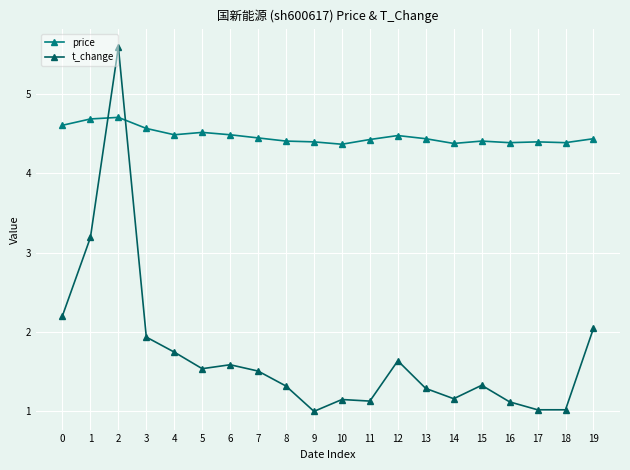

The value of t_change at 13 is 2.2. True or false?

False